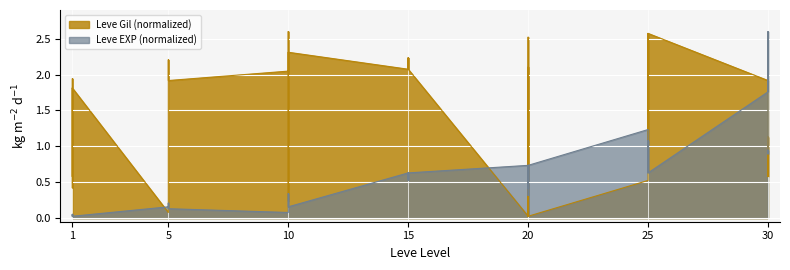

Reading left to right, transcribe all the data shown in this chart.

Leve EXP (normalized): 1=0.0	1=0.1	1=0.0	1=0.0	1=0.1	1=0.0	5=0.2	5=0.2	5=0.2	5=0.2	5=0.2	5=0.1	10=0.1	10=0.2	10=0.2	10=0.3	10=0.2	10=0.2	15=0.6	15=0.6	15=0.6	15=0.6	15=0.5	15=0.6	20=0.7	20=0.4	20=0.7	20=0.7	20=0.3	20=0.7	25=1.2	25=0.9	25=0.6	25=1.1	25=0.9	25=0.6	30=1.8	30=2.6	30=0.9	30=0.9
Leve Gil (normalized): 1=1.8	1=0.6	1=1.8	1=0.4	1=1.9	1=1.8	5=0.1	5=0.1	5=1.2	5=2.2	5=2.2	5=1.9	10=2.0	10=2.6	10=2.6	10=0.2	10=2.3	10=2.3	15=2.1	15=2.2	15=2.1	15=2.2	15=2.1	15=2.1	20=0.0	20=2.1	20=0.0	20=0.0	20=2.5	20=0.0	25=0.5	25=1.0	25=2.6	25=1.7	25=1.0	25=2.6	30=1.9	30=0.6	30=1.1	30=0.6